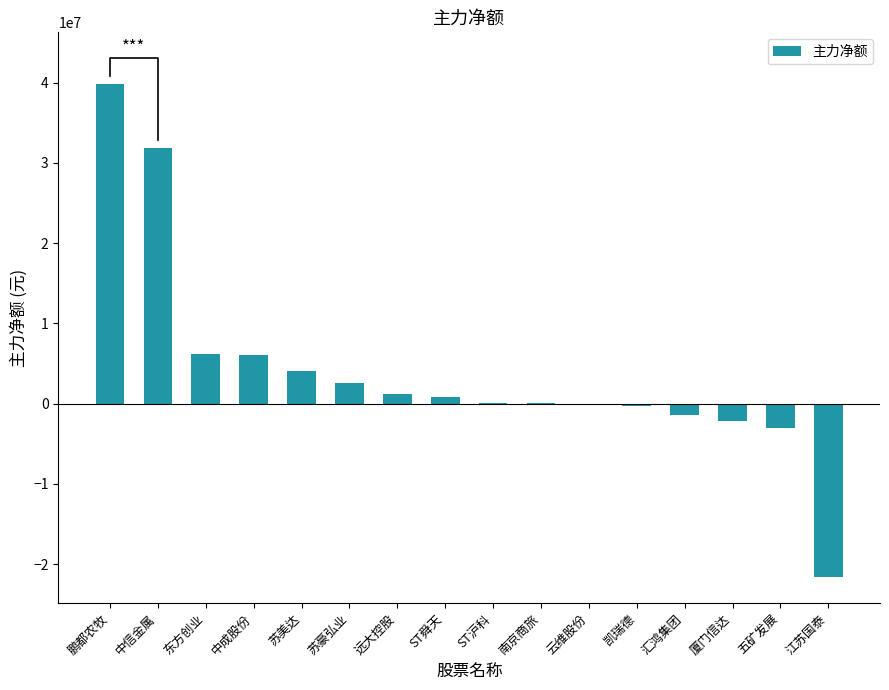

The value at 厦门信达 is -1179983. True or false?

False